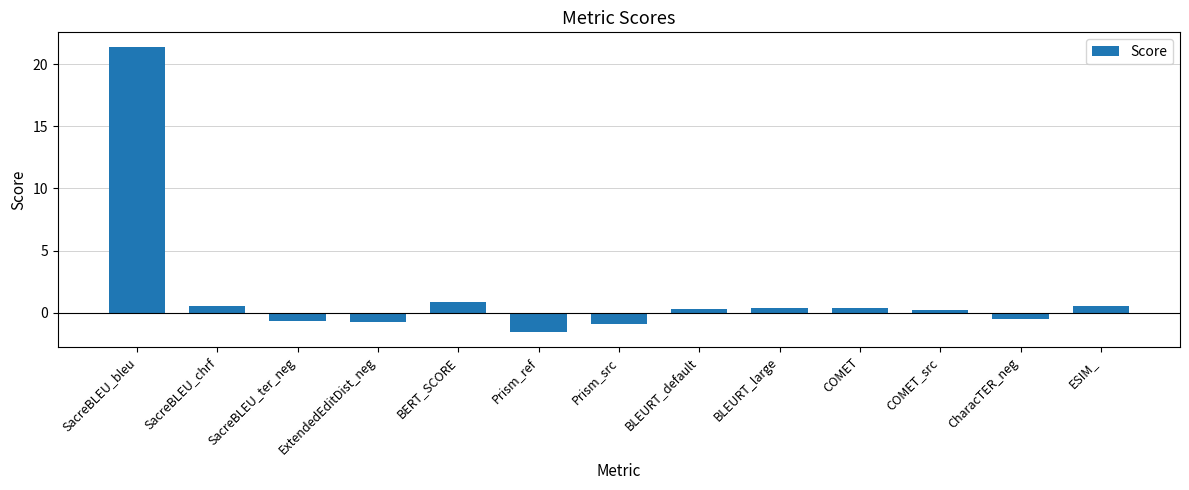

Which has a higher value, CharacTER_neg or ESIM_?

ESIM_